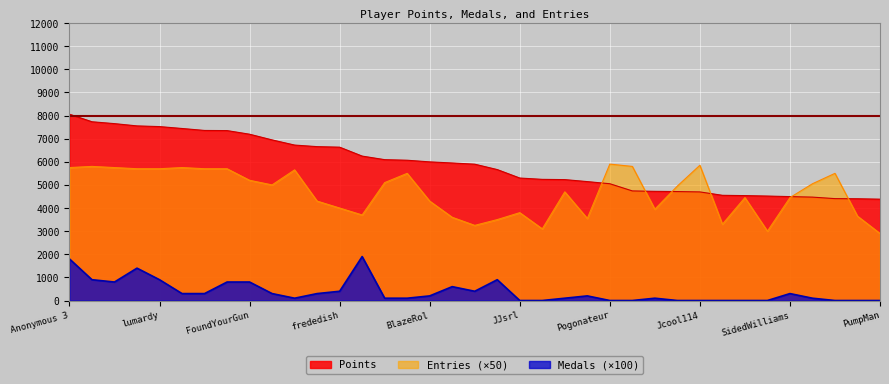

What is the greatest value displayed?

8058